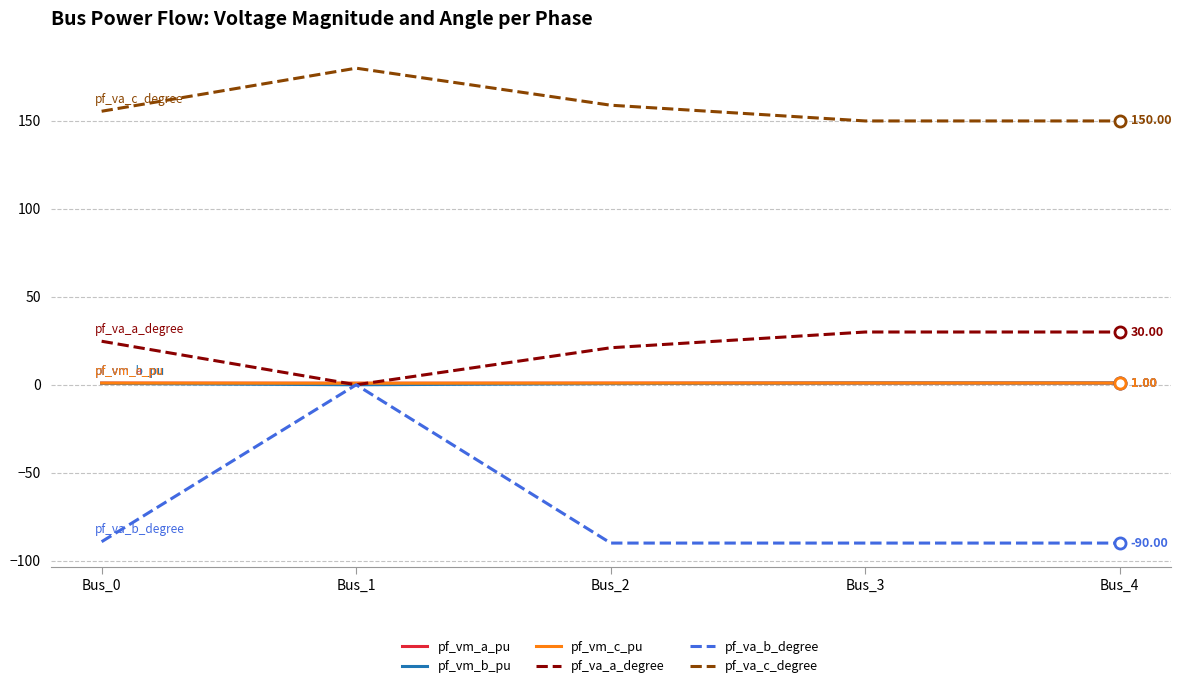

What is the minimum value for pf_vm_a_pu?

0.9